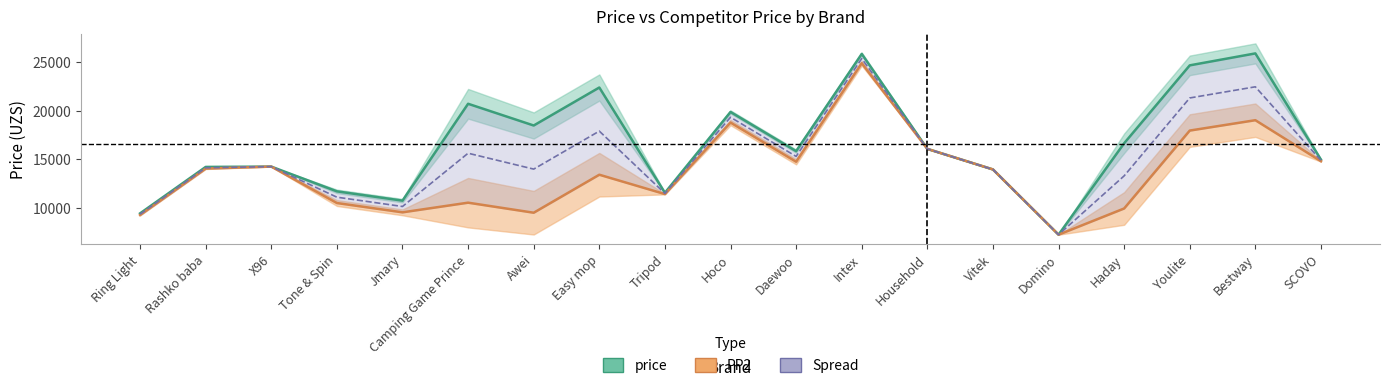

Between 10 and 14, which is larger?

10